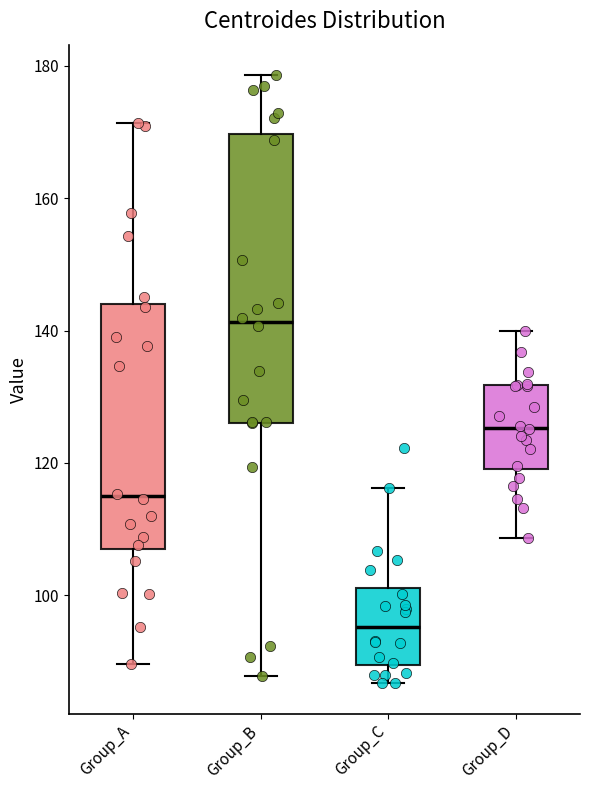

Comparing the boxes themselves (not the whiskers), which one is the tallest?

Group_B